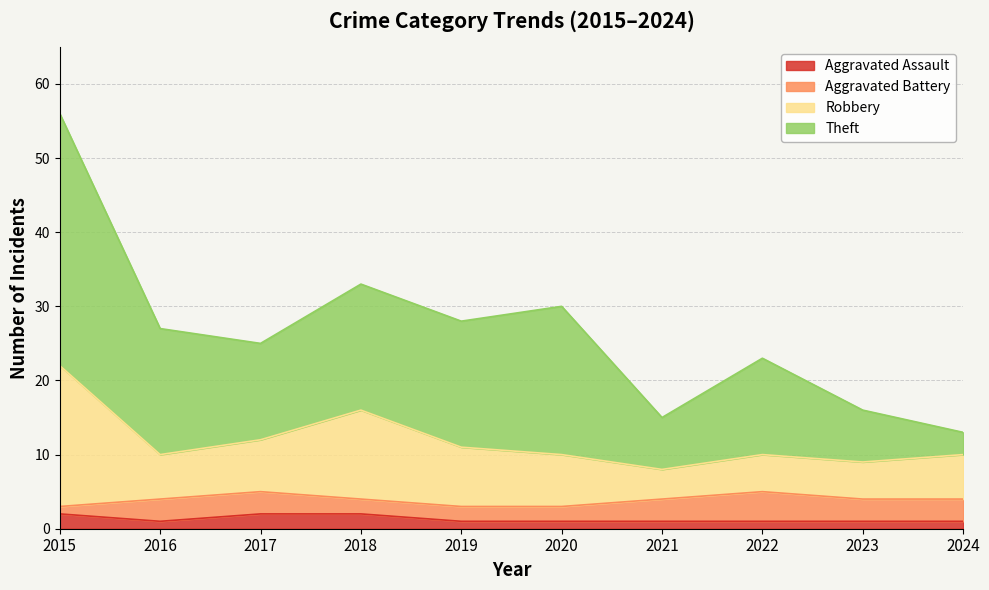

At which label does Robbery first exceed 10?

2015